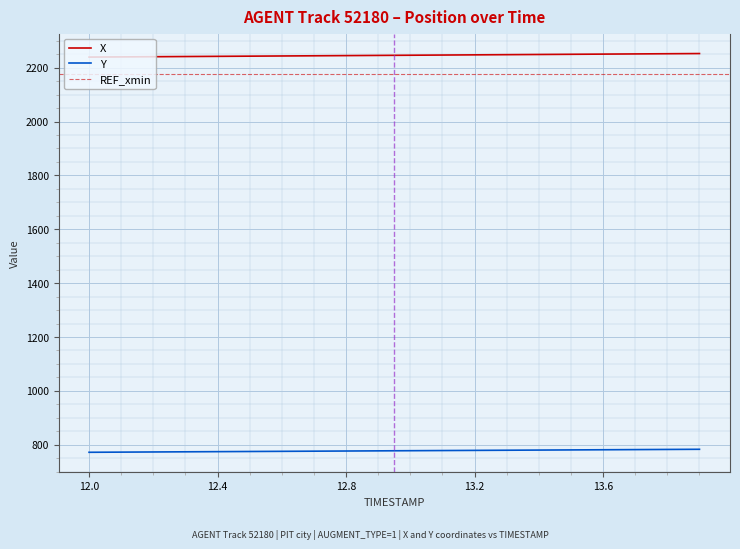

Which has a higher value, 13.3 or 12.1?

13.3